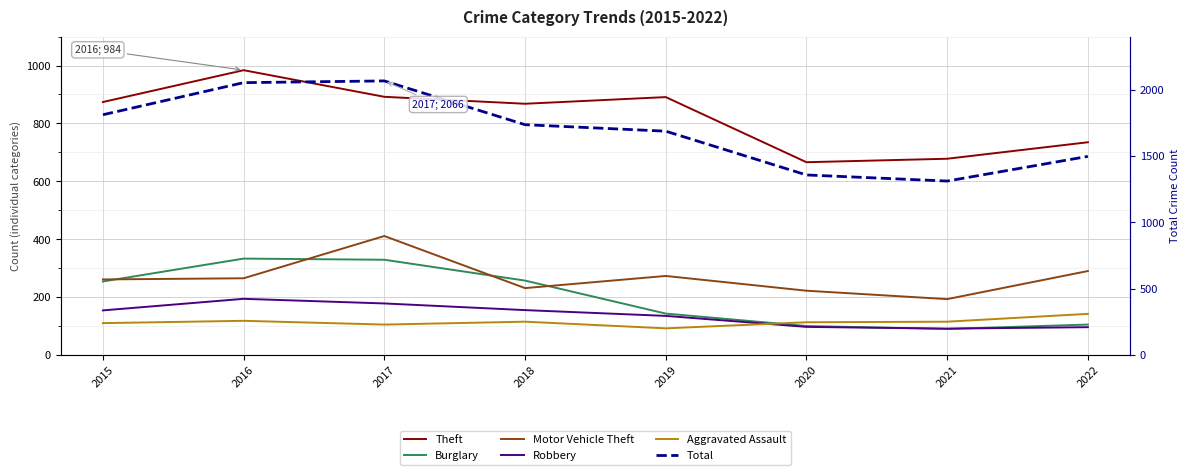

At how many categories does at least one series exceed 1844?

2